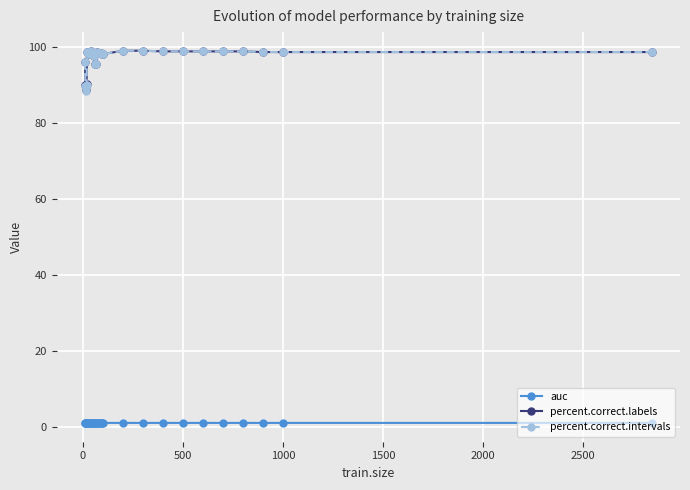

What is the minimum value for percent.correct.labels?

88.5